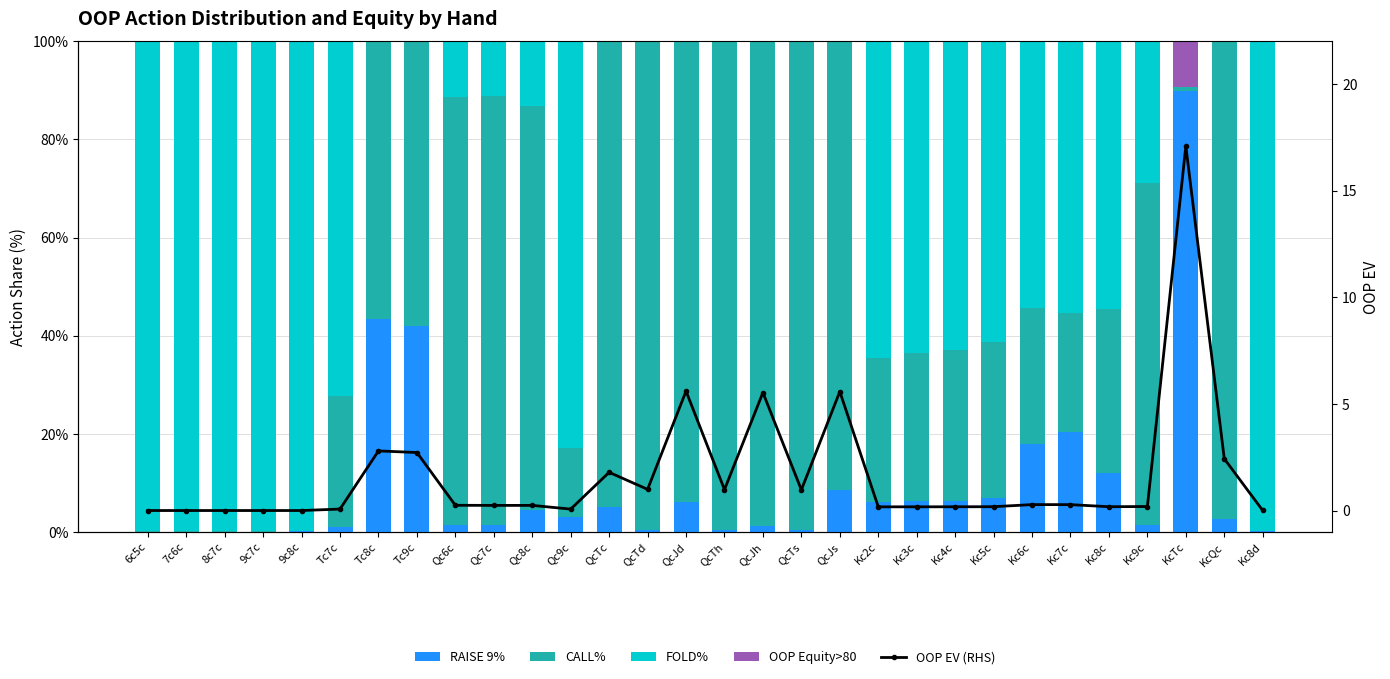

Between QcTh and Kc9c, which series saw the biggest shift?

CALL%